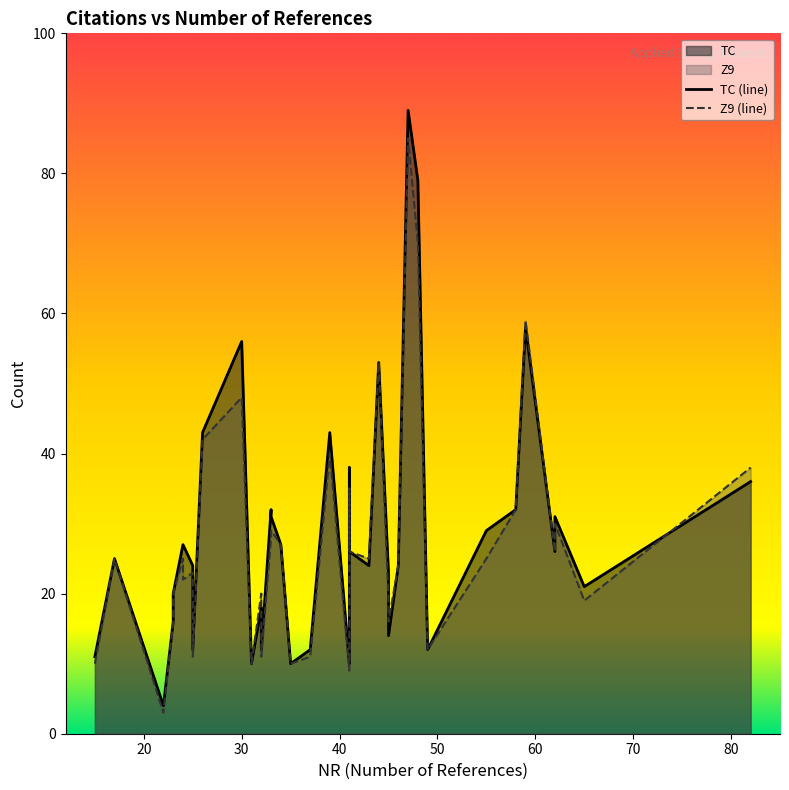

Which series has the largest total across all categories?

TC